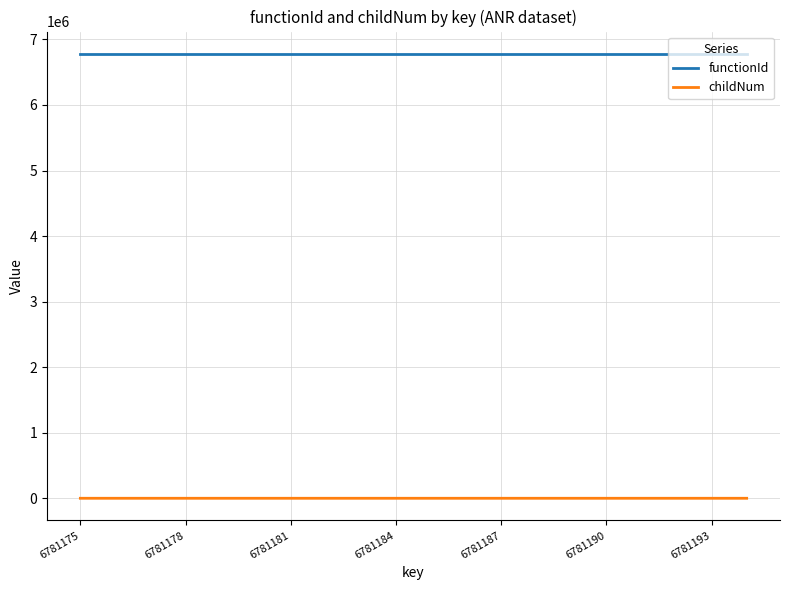

What is the sum of all childNum values?

17